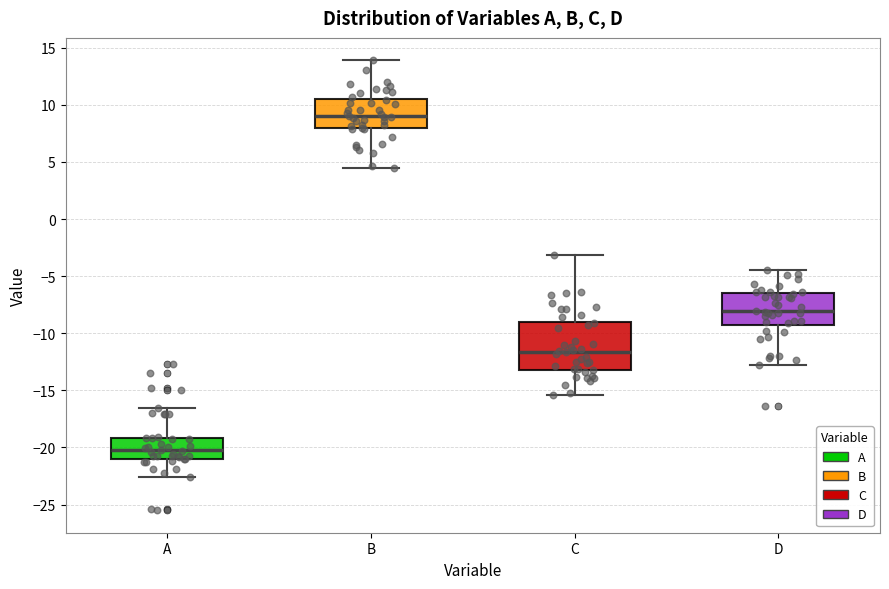

Reading left to right, transcribe this box plot: for each box, give where its median line is, the range the box spans, and where its two whiskers end, as read against the y-axis. The values are not printed on the chart, so give them approximately, as read against the axis.

A: median -20.0, box -21.0 to -19.0, whiskers -22.5 to -16.5
B: median 9.0, box 8.0 to 10.5, whiskers 4.5 to 14.0
C: median -11.5, box -13.0 to -9.0, whiskers -15.5 to -3.0
D: median -8.0, box -9.5 to -6.5, whiskers -12.5 to -4.5